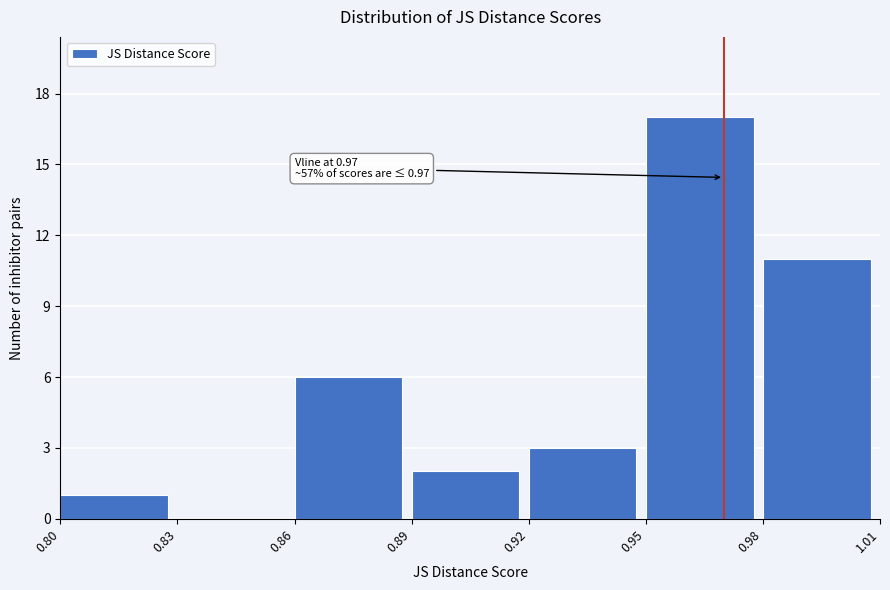

Which range on the x-axis has the tallest bar?

0.95 to 0.98